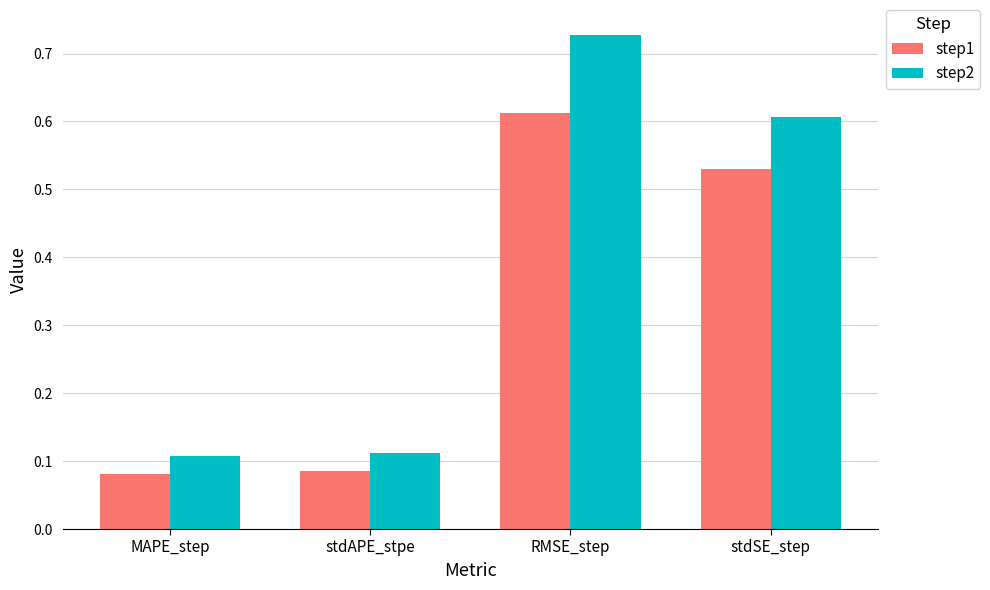

How many step2 values are between 0 and 1?

4